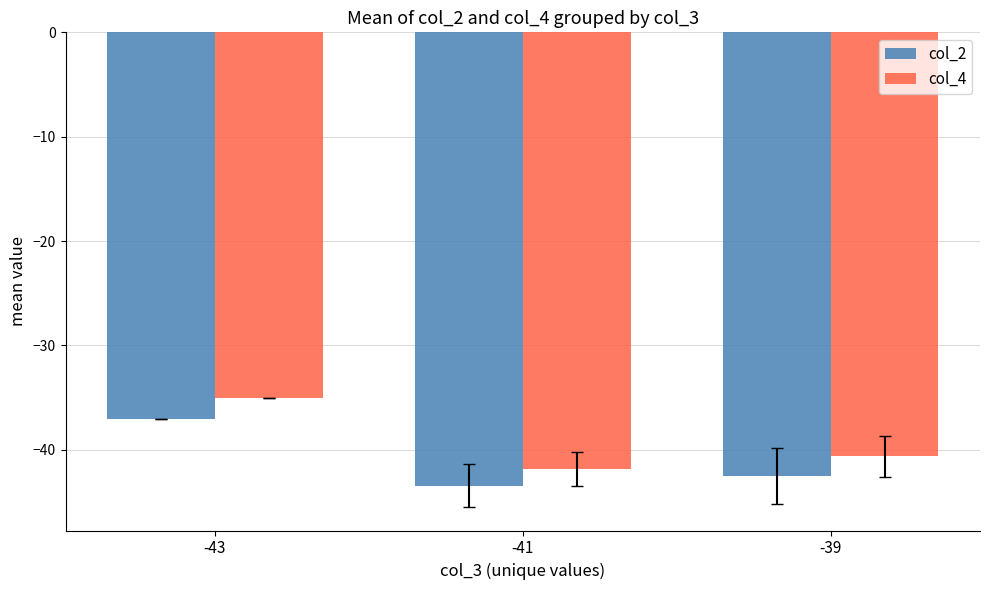

Which category has the highest value in the col_4 series?

-43